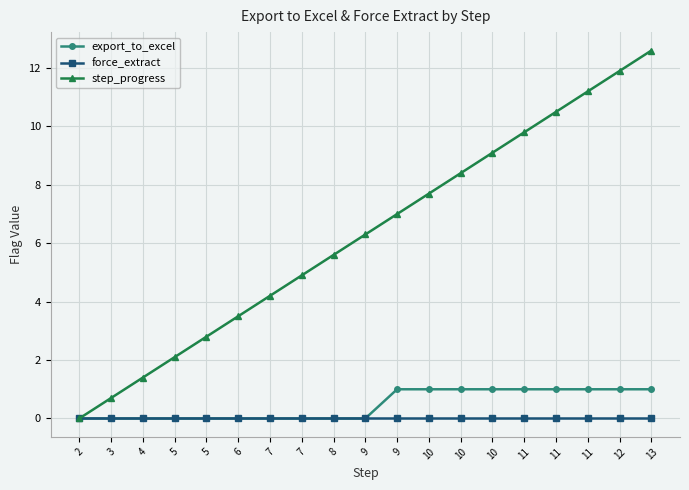

Does the chart display data point markers on the line(s)?

Yes